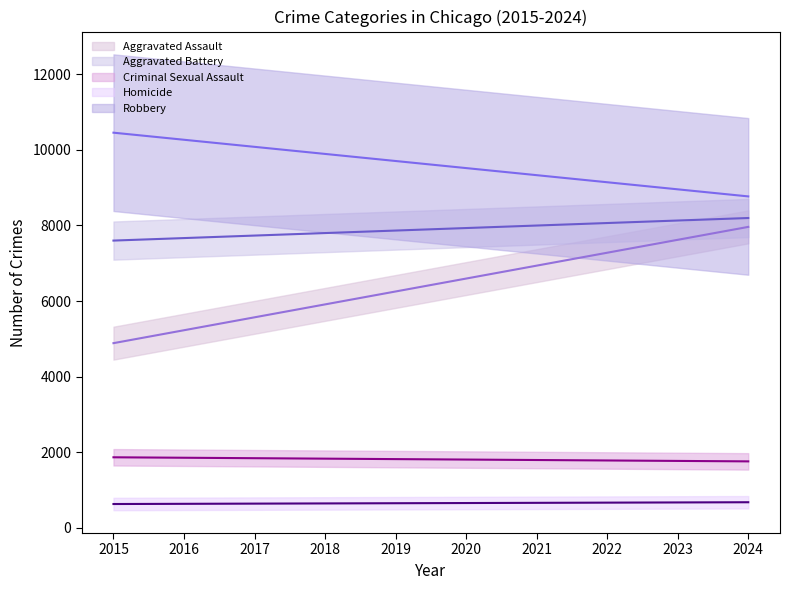

Rank the series at 2017 from highest to lowest value.

Robbery, Aggravated Battery, Aggravated Assault, Criminal Sexual Assault, Homicide